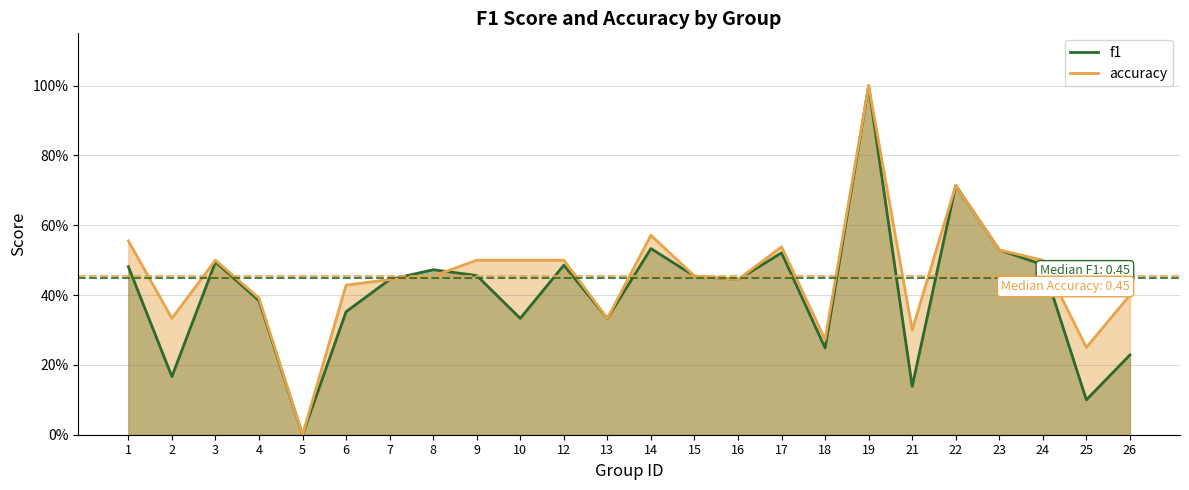

What is the value of the f1 point at the 22nd from the left?

0.5